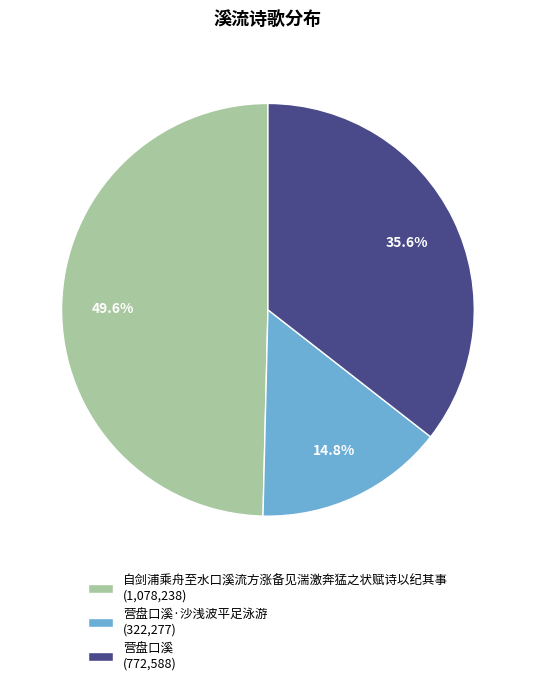

Which category has the biggest portion of the pie?

自剑浦乘舟至水口溪流方涨备见湍激奔猛之状赋诗以纪其事 (1,078,238)